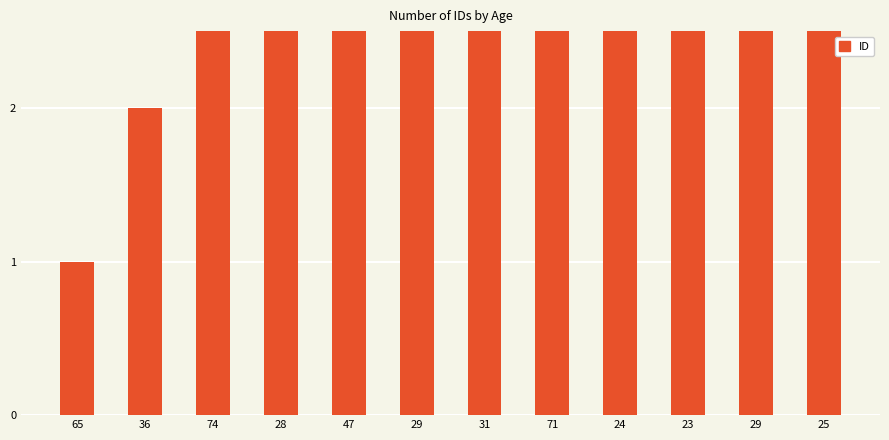

What is the change in value from 74 to 25?

+9